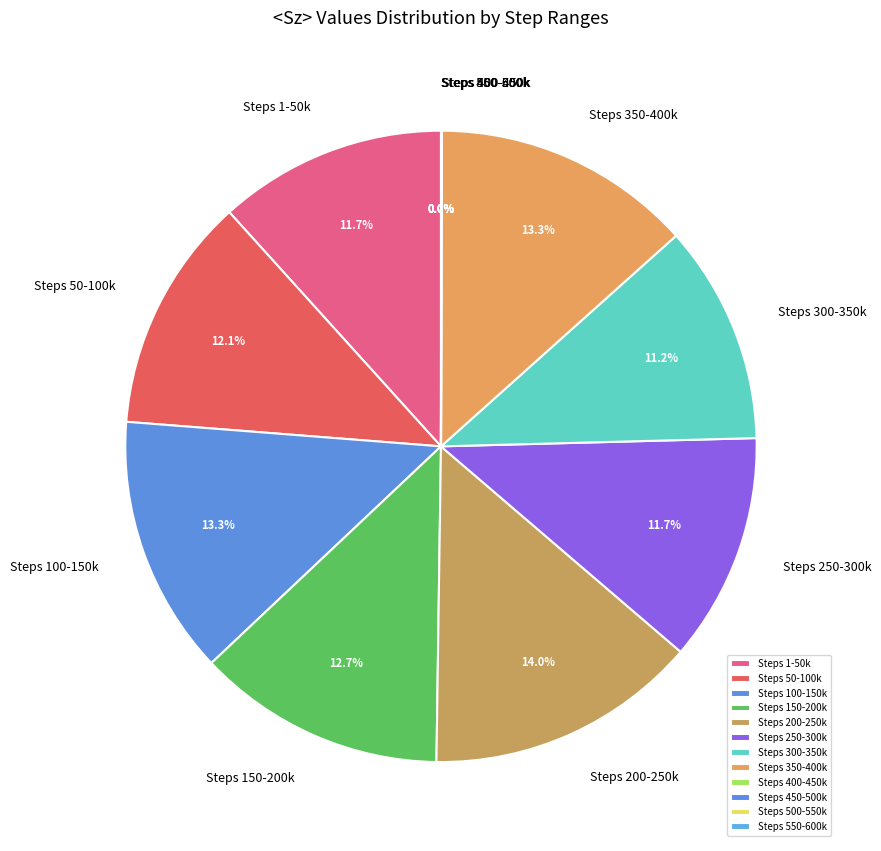

Which slice is the largest?

Steps 200-250k